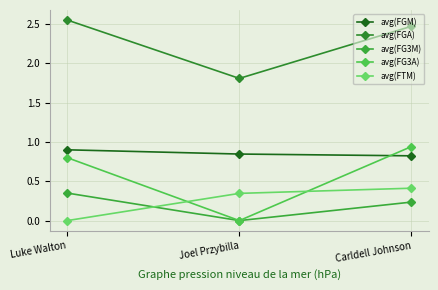

Is the value of avg(FG3A) at Joel Przybilla greater than the value of avg(FGA) at Joel Przybilla?

No